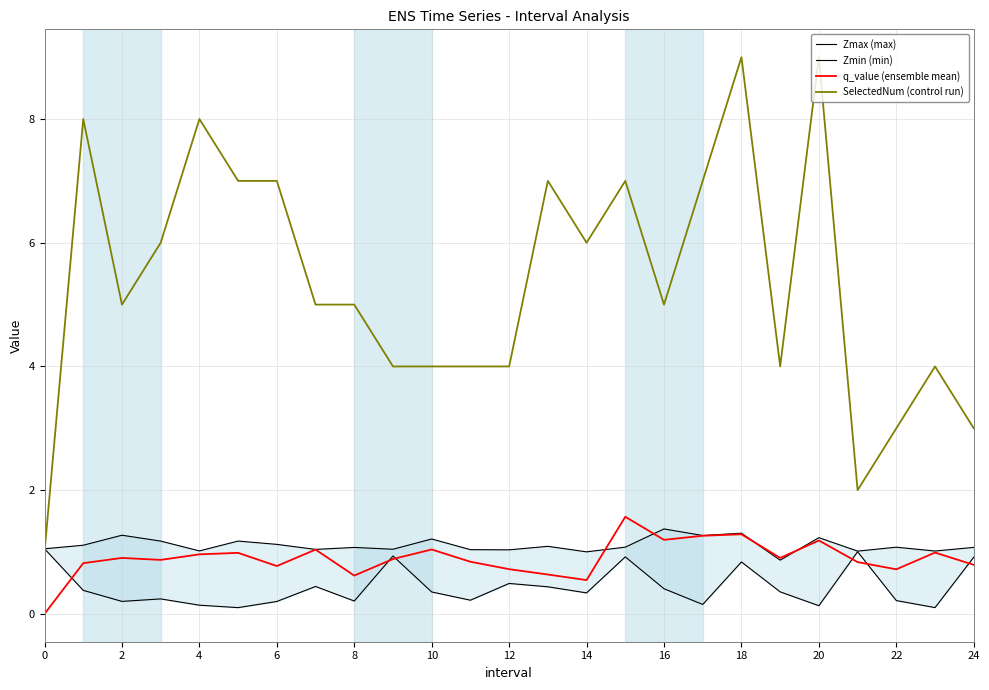

True or false: SelectedNum (control run) has a value of 3.0 at 22.

True